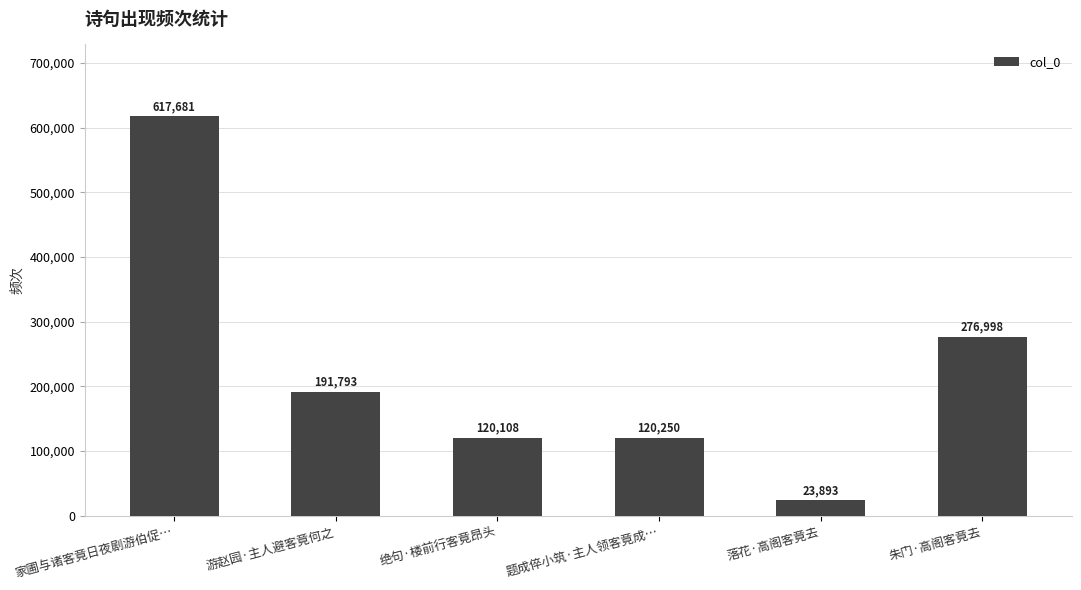

Which category has the lowest value across all series?

落花·高阁客竟去